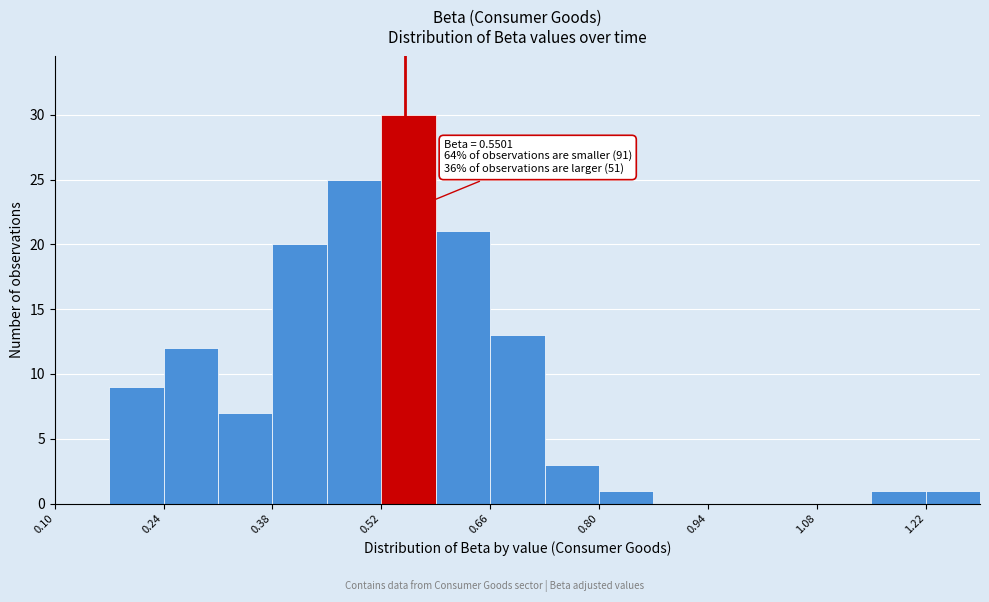

Read against the x-axis, roughly where is the centre of the tallest bar?

0.56